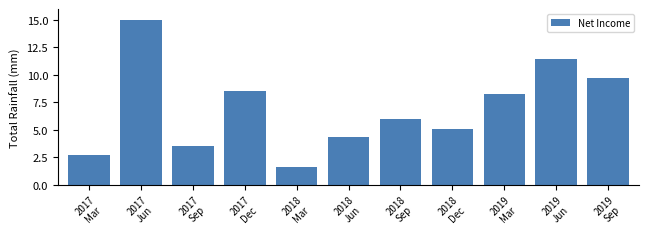

Reading right to left, transcribe all the data shown in this chart.

9.7	11.4	8.2	5.0	6.0	4.4	1.6	8.6	3.5	15.0	2.7